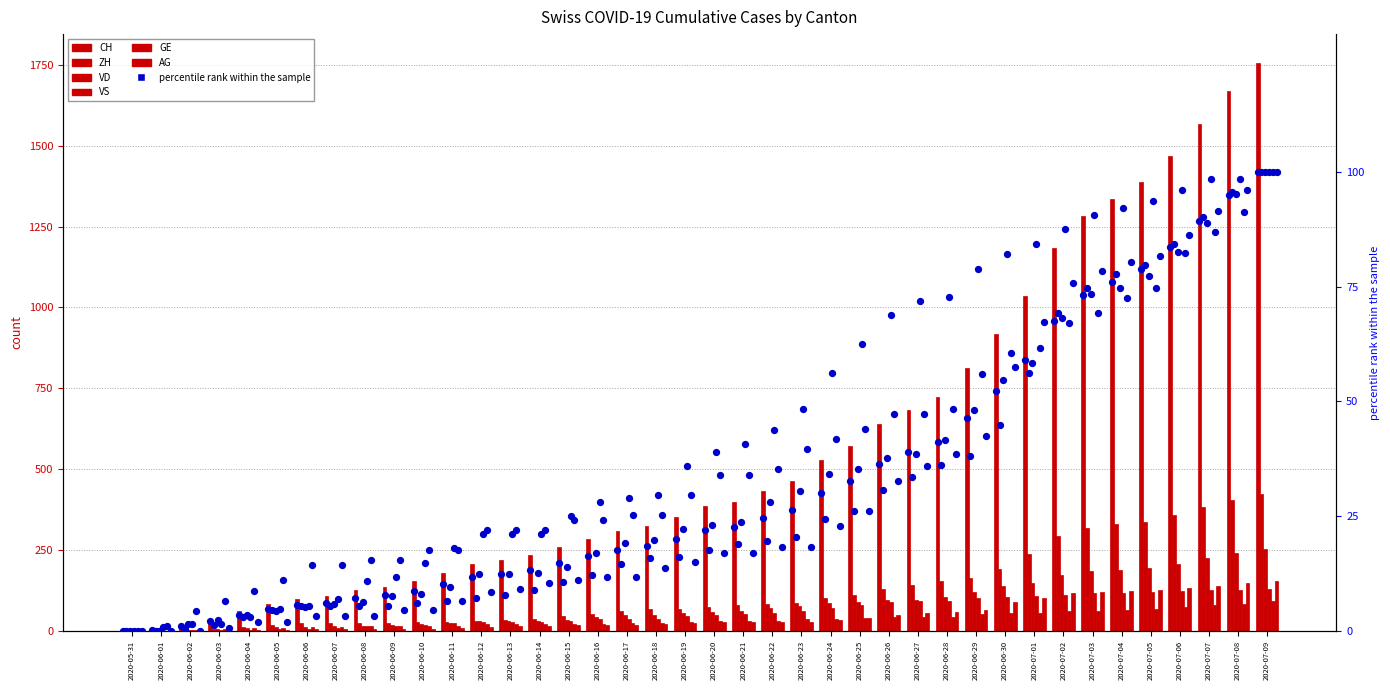

Which series has the largest total across all categories?

CH